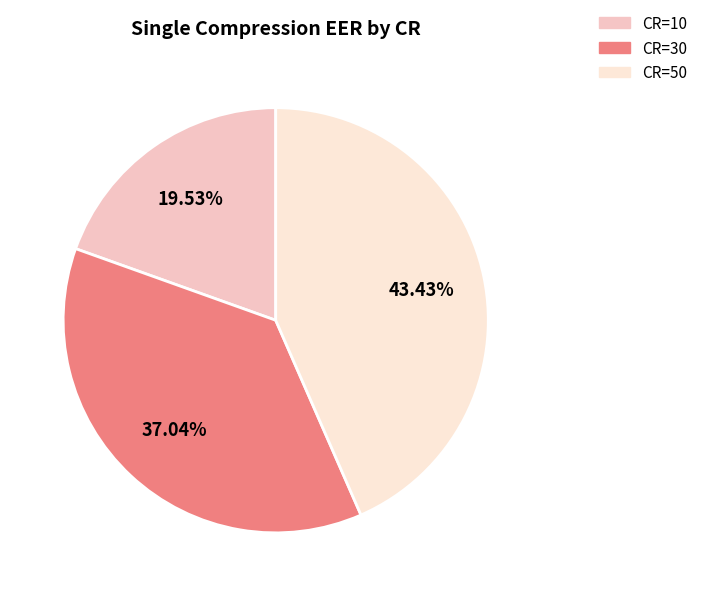

To the nearest percent, what percentage of the pie is CR=10?

20%